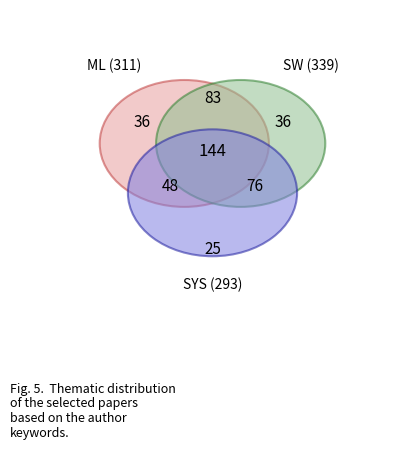

The 6 slice represents 12% of the pie. True or false?

False